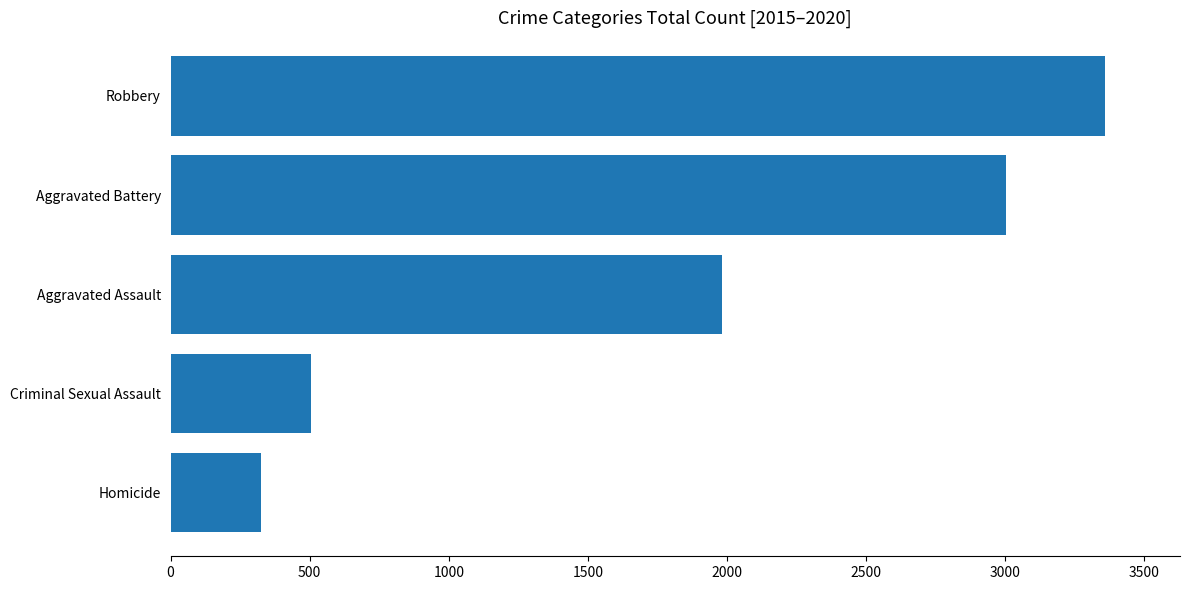

True or false: the data shows 506 at Criminal Sexual Assault.

True